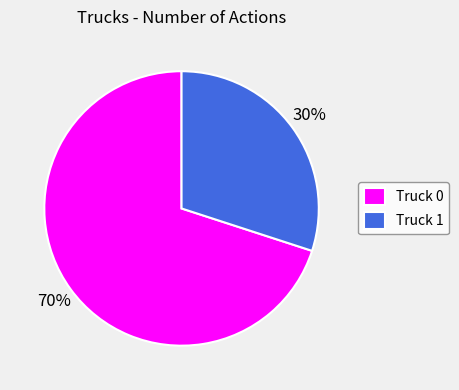

Do Truck 1 and Truck 0 together represent more than half of the pie?

Yes